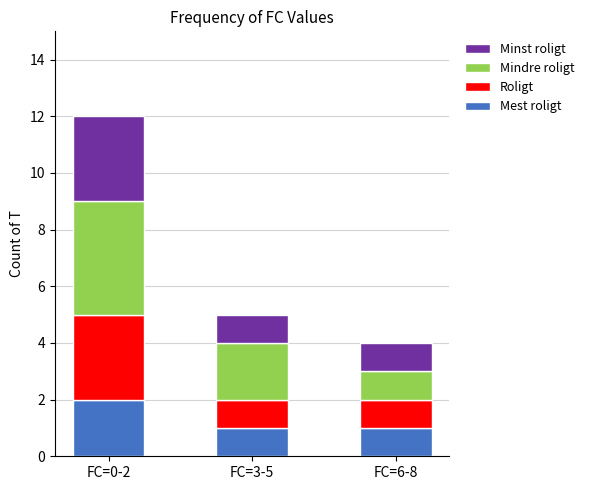

What is the sum of the Mest roligt values at FC=6-8 and FC=3-5?

2